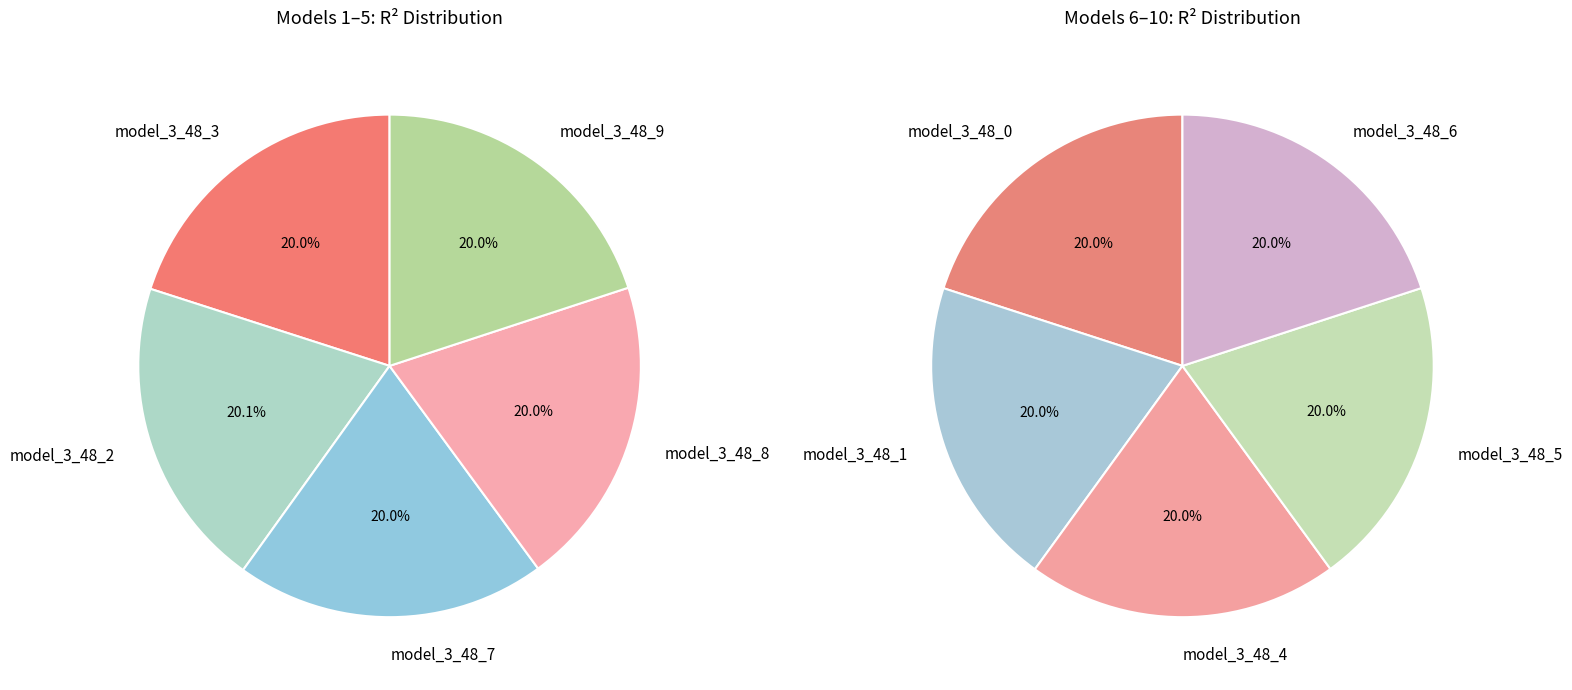

Combined, do model_3_48_7 and model_3_48_8 account for over 50%?

No